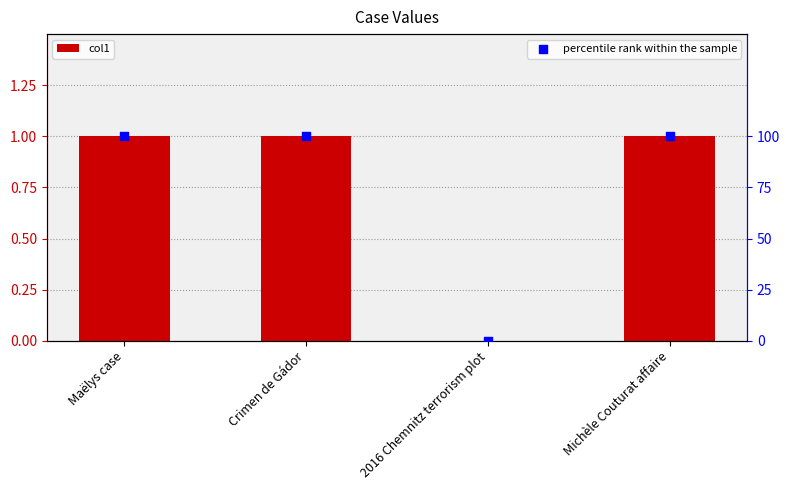

What is the total value across all series at Maëlys case?

101